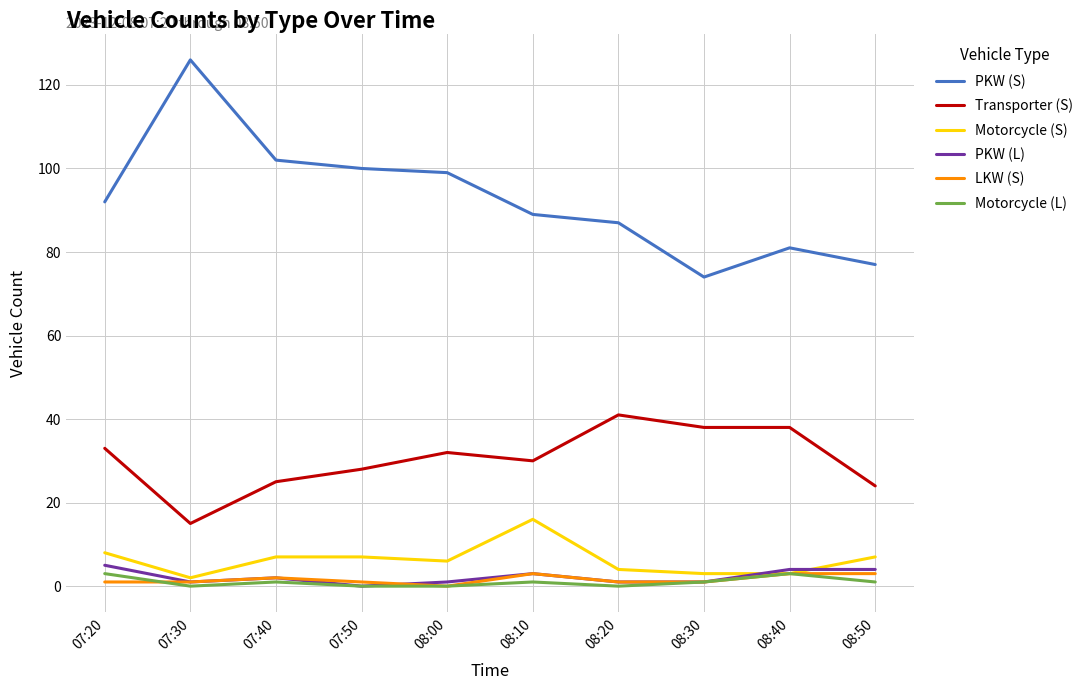

True or false: PKW (L) has a value of 3 at 08:10.

True